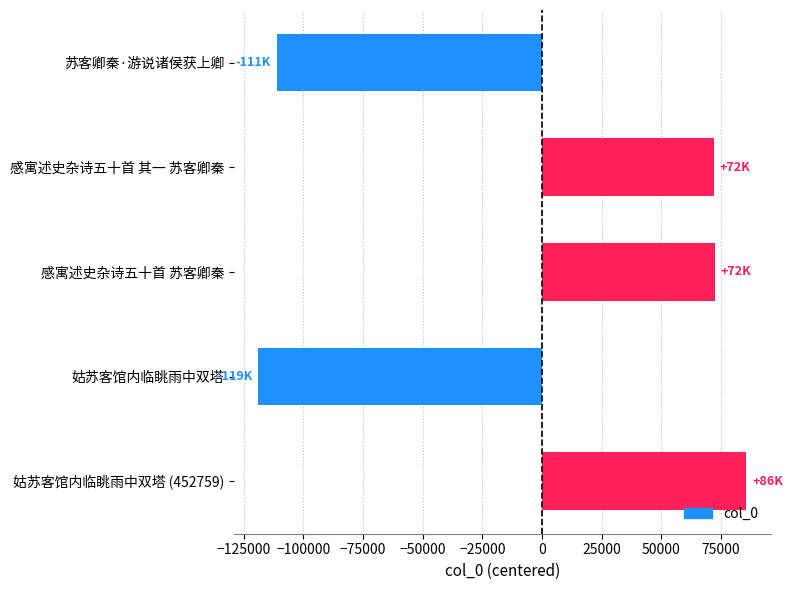

Is it true that the value at 姑苏客馆内临眺雨中双塔 is -46720.9?

False